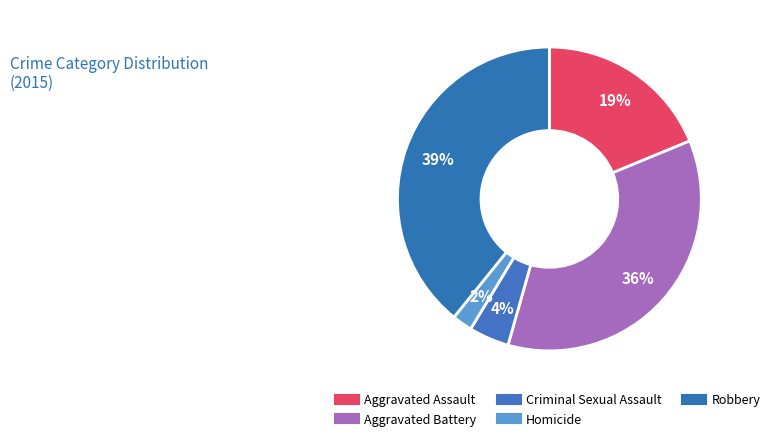

Approximately how many times larger is the value at Aggravated Assault compared to Criminal Sexual Assault?

4.4